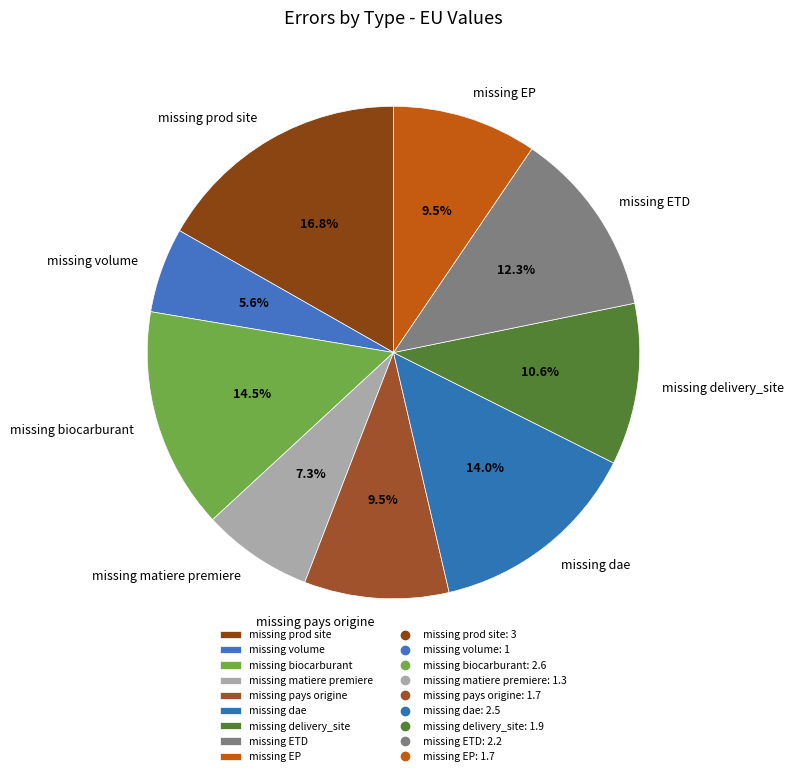

What is the largest slice in the pie chart?

missing prod site